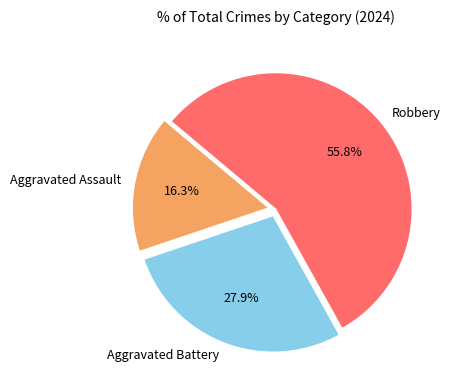

Approximately how many times larger is the value at Robbery compared to Aggravated Assault?

3.4